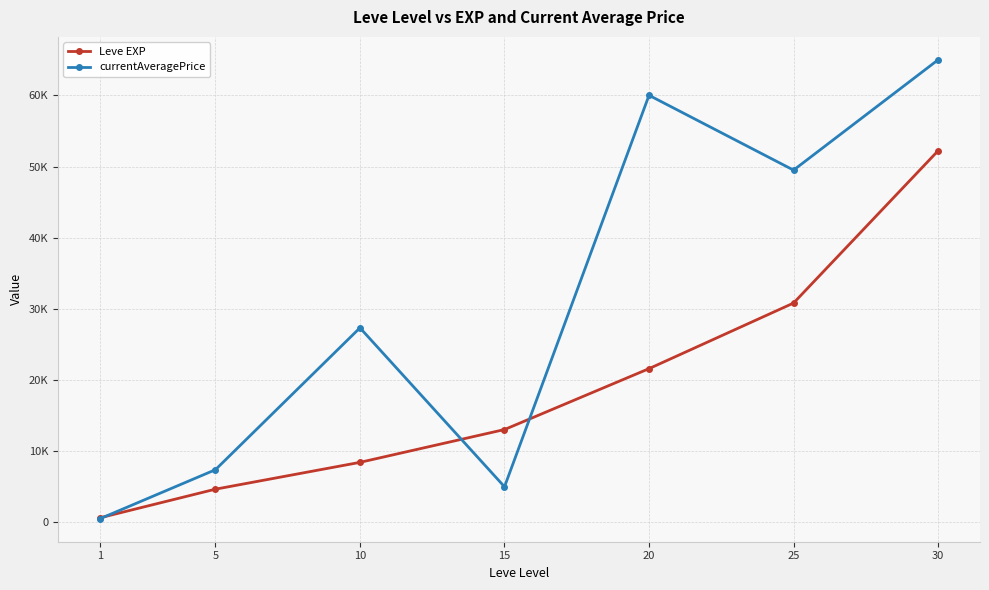

What is the sum of the Leve EXP values at 1 and 30?

52850.0